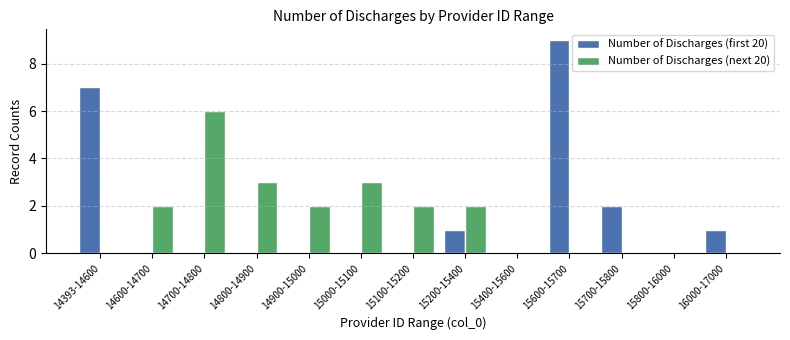

How many groups of bars are there?

13